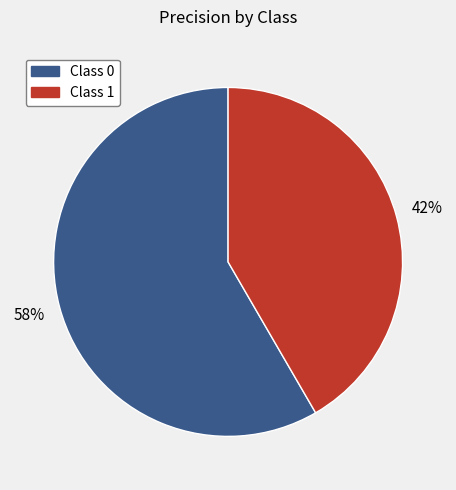

Is Class 1 the majority of the pie?

No